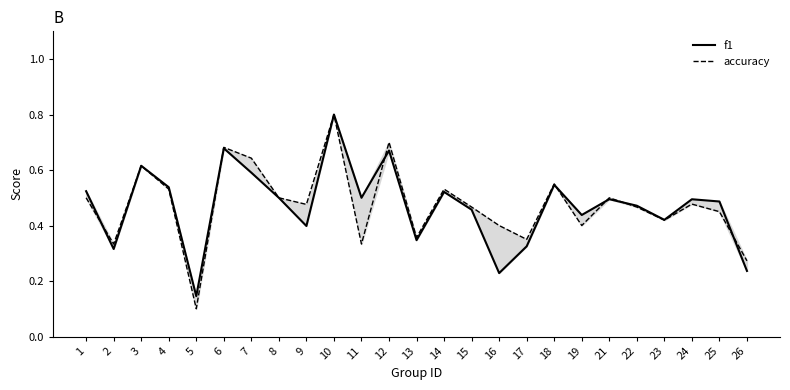

The value of f1 at 14 is 0.3. True or false?

False